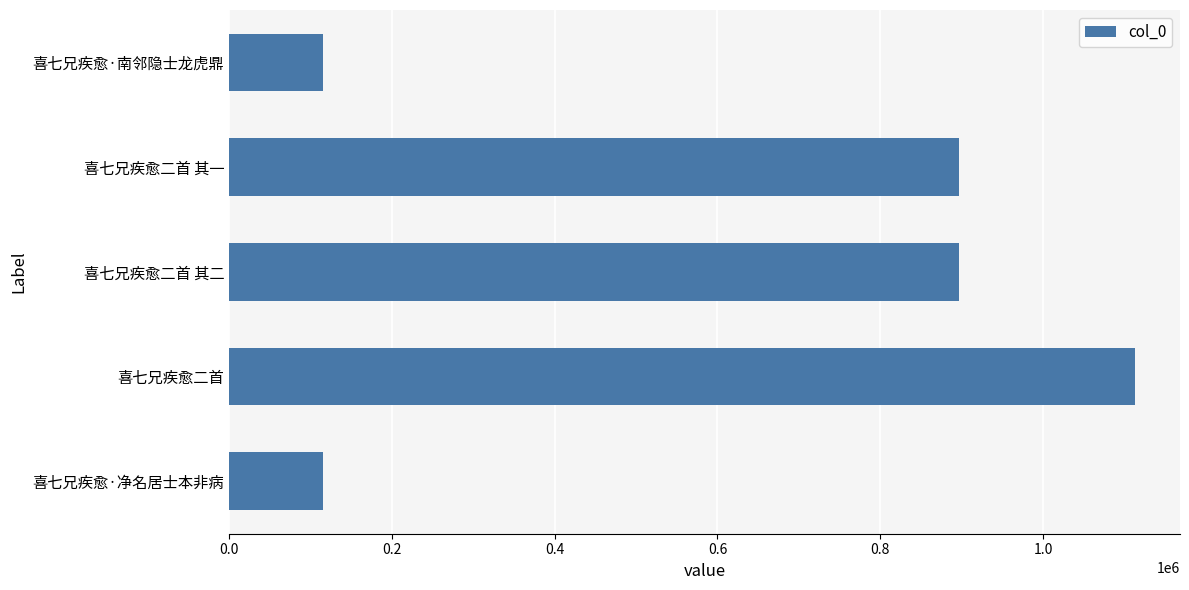

What is the sum of all values?

3139083